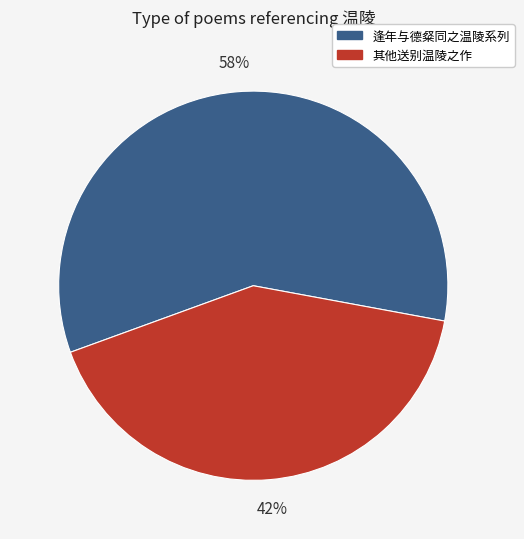

Is there any slice that represents more than half of the pie?

Yes